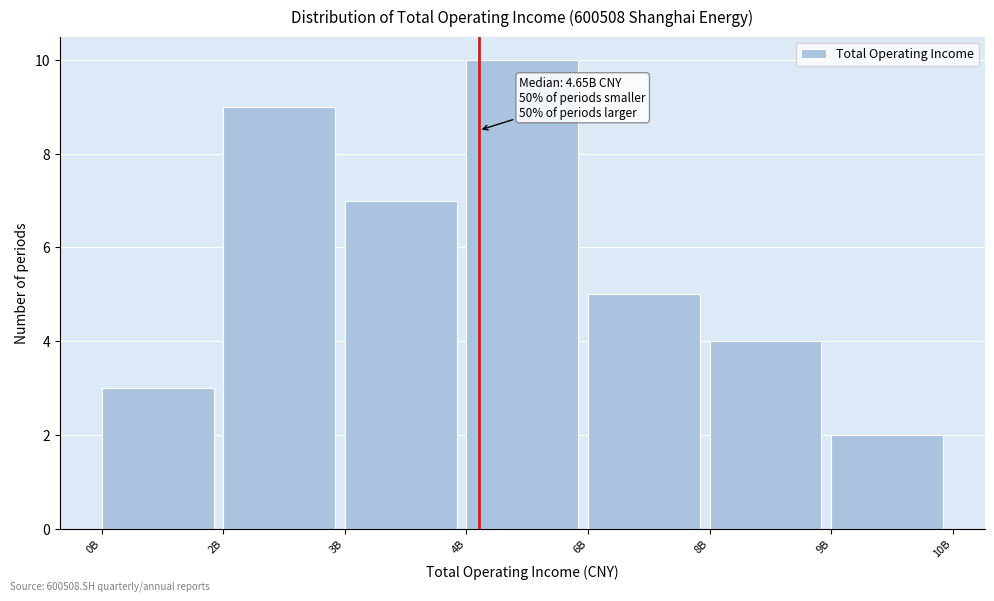

Reading left to right, transcribe all the data shown in this chart.

3	9	7	10	5	4	2